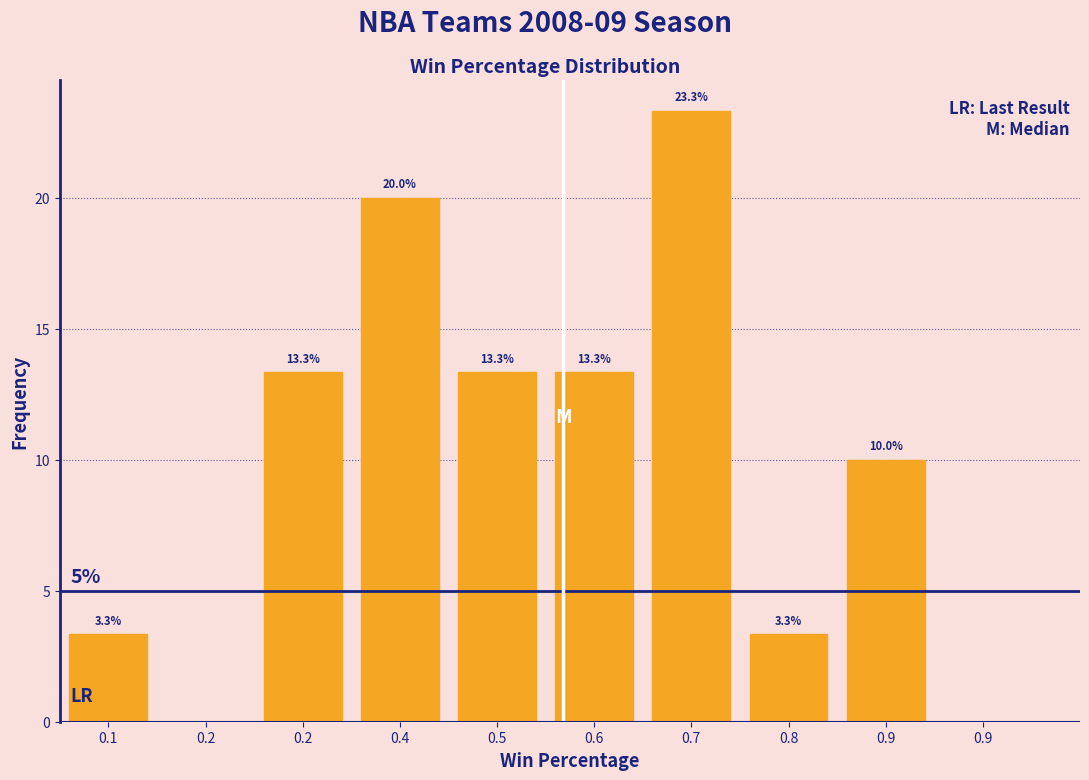

How many values exceed 13?

5